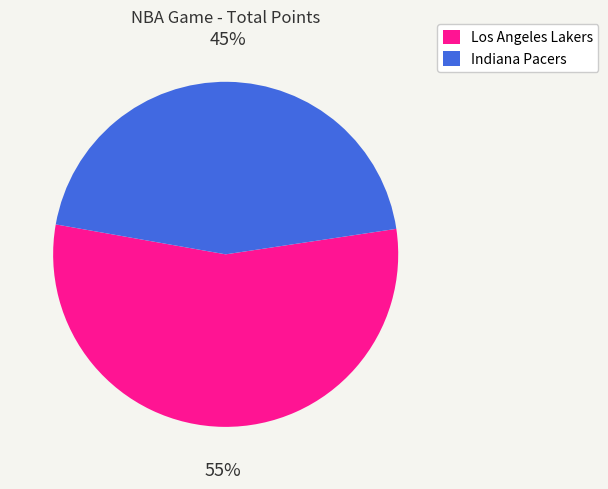

Does Indiana Pacers represent more than half of the total?

No